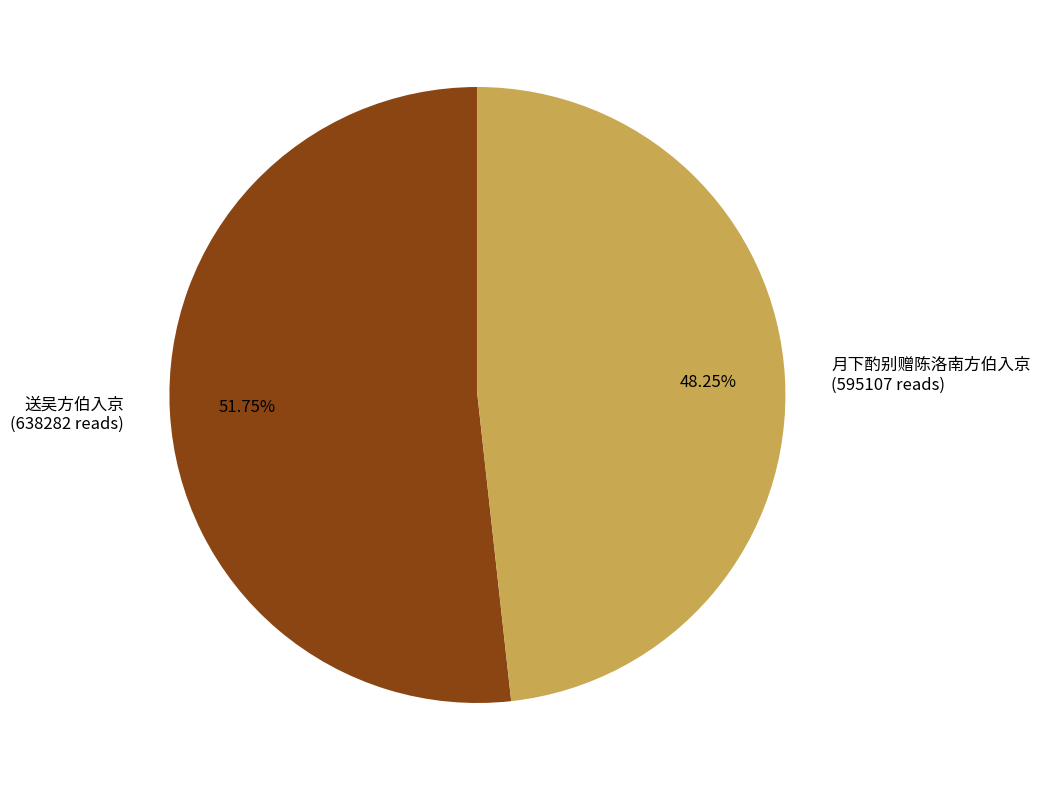

To the nearest percent, what is the difference between the largest and smallest slice percentages?

4%